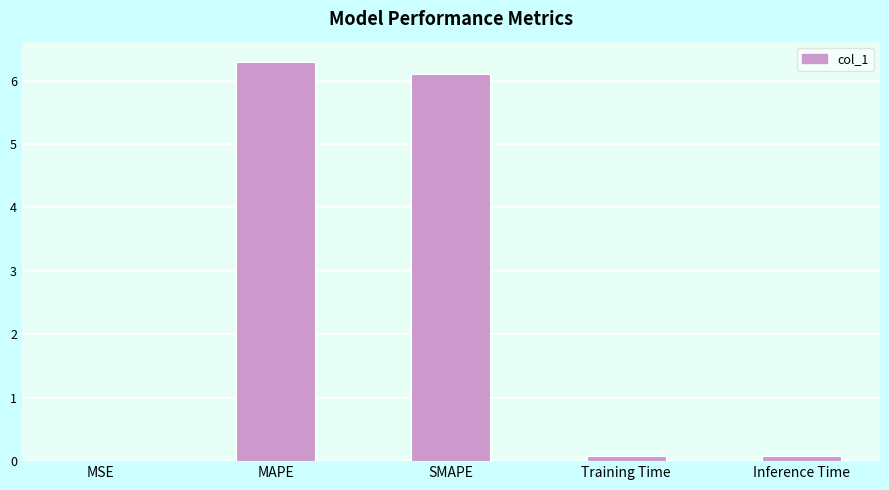

What is the maximum value shown in the chart?

6.3